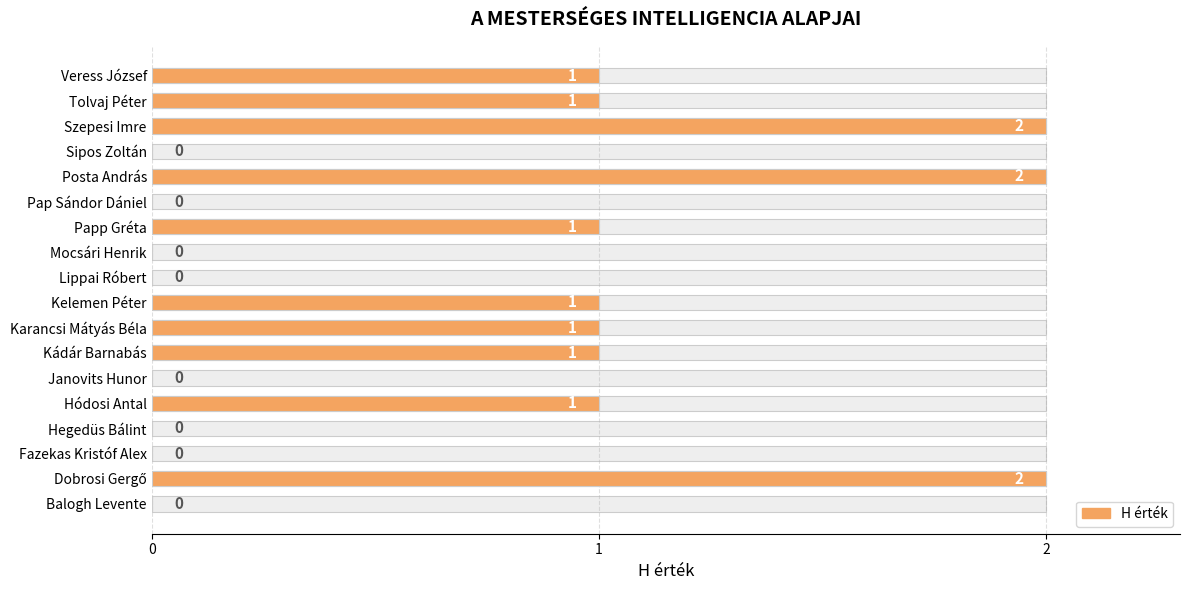

True or false: the data shows 1 at Kádár Barnabás.

True